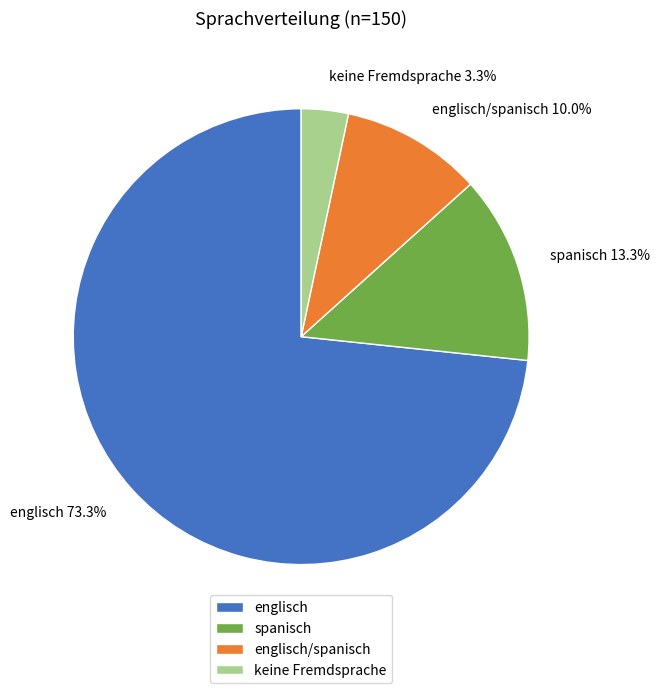

To the nearest percent, what percentage of the pie is keine Fremdsprache?

3%